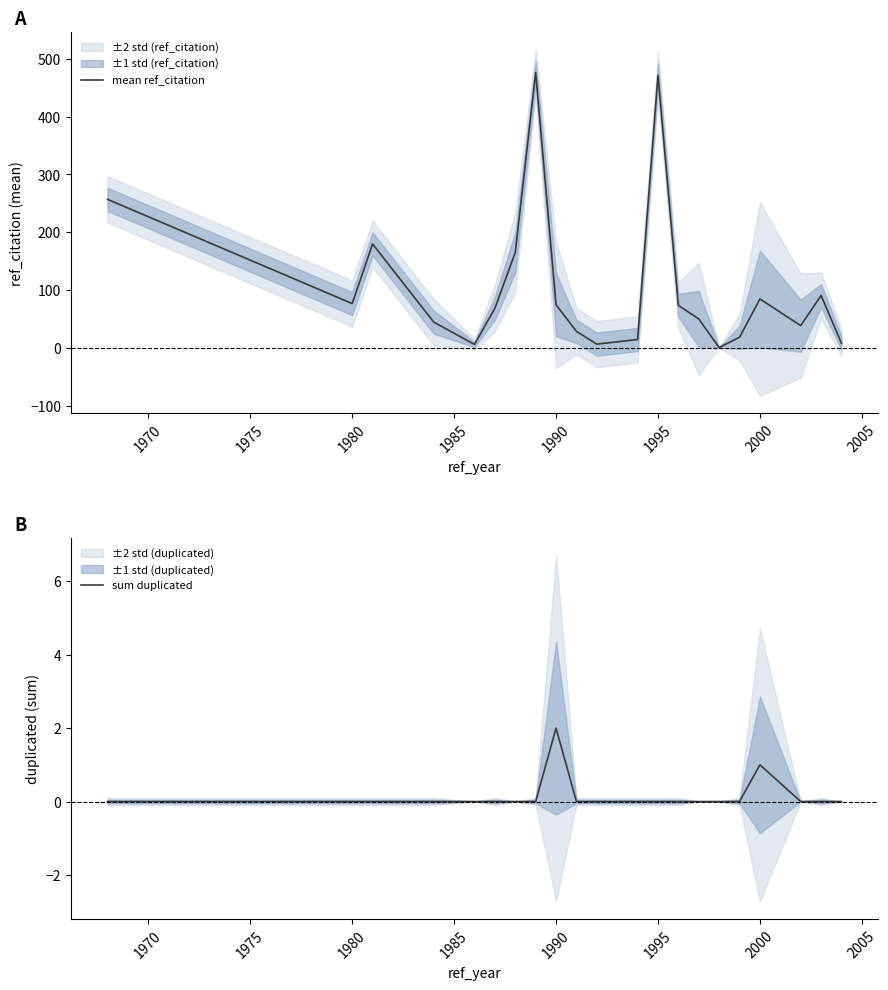

True or false: sum duplicated and mean ref_citation cross at least once.

False